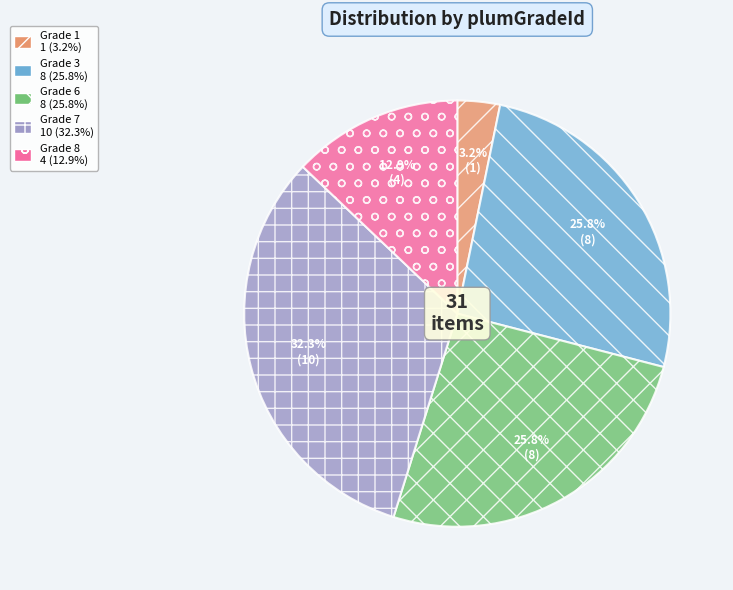

To the nearest percent, what is the average slice percentage?

20%